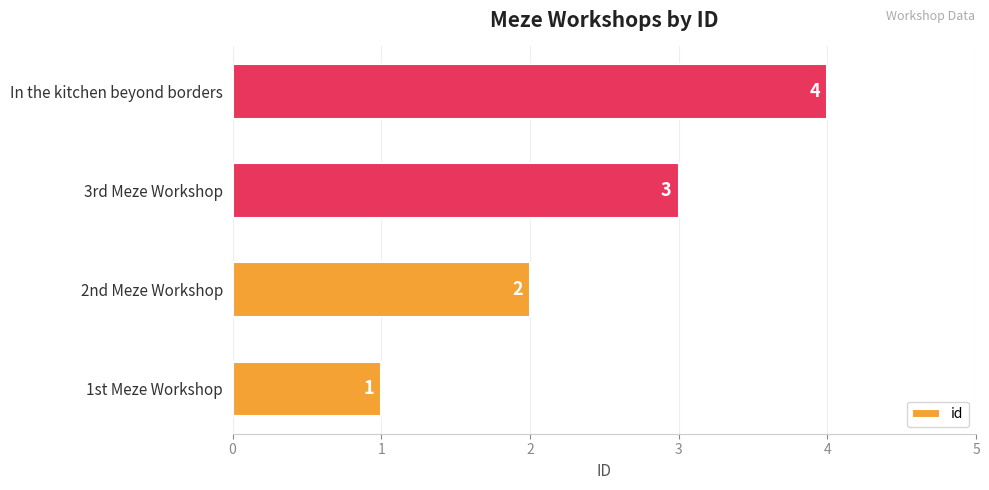

Rank the categories by value from highest to lowest.

In the kitchen beyond borders, 3rd Meze Workshop, 2nd Meze Workshop, 1st Meze Workshop